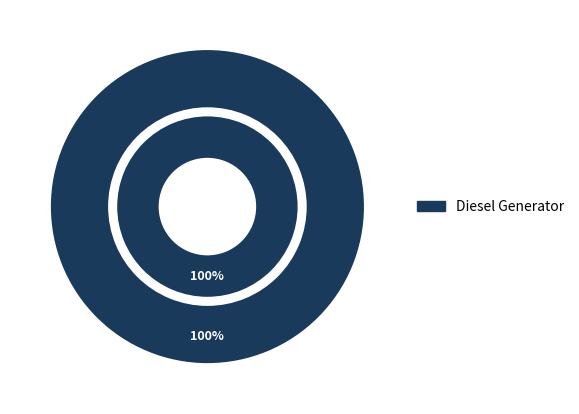

The Diesel Generator slice represents 100% of the pie. True or false?

True